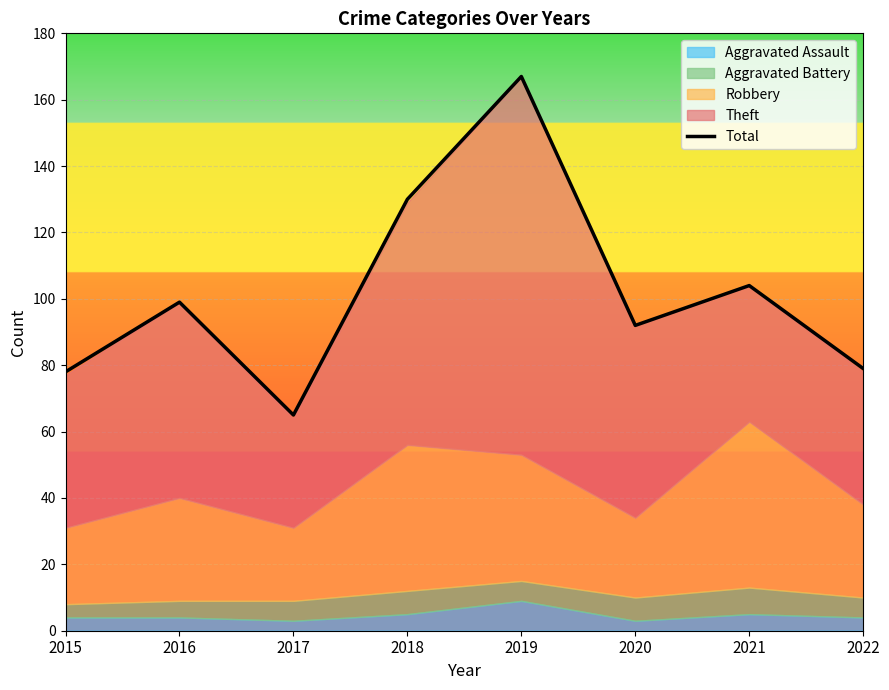

Which has a higher value, 2016 or 2022?

2016